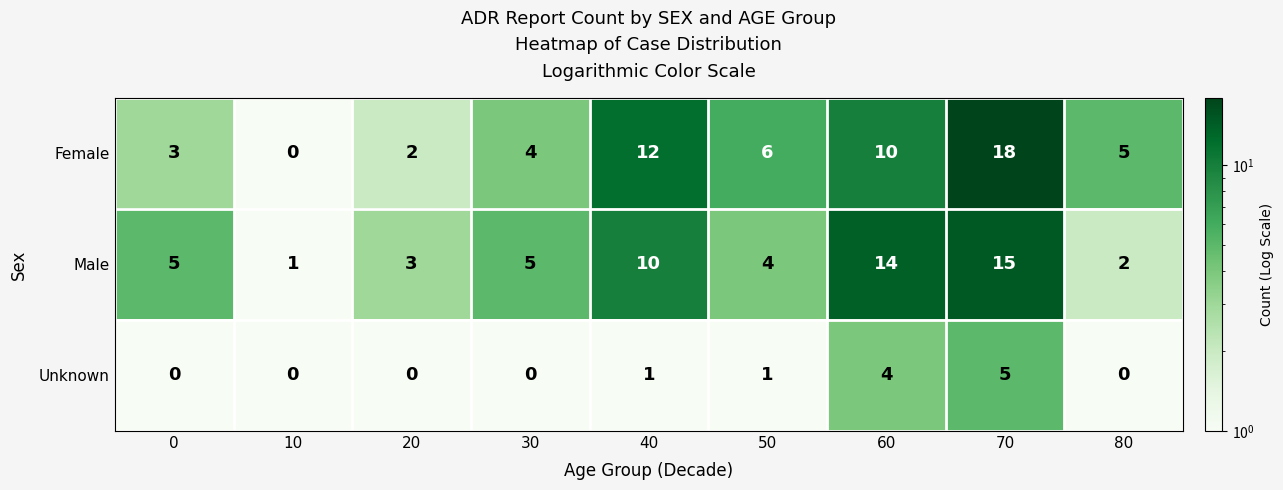

The Male series shows 3 at 80. True or false?

False